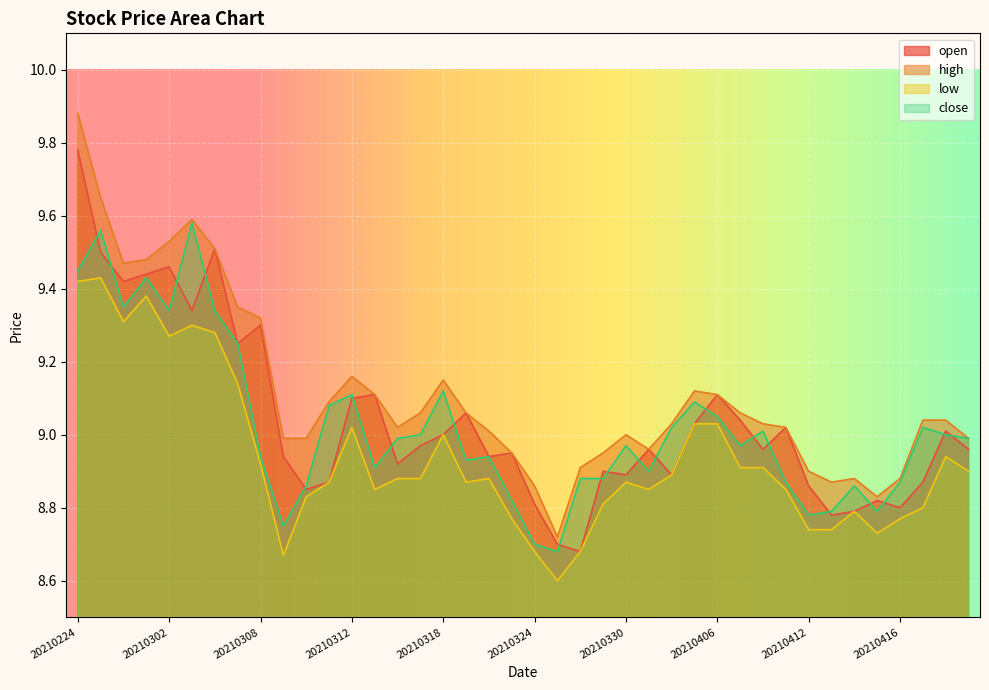

Rank the series by their maximum value, from highest to lowest.

high, open, close, low